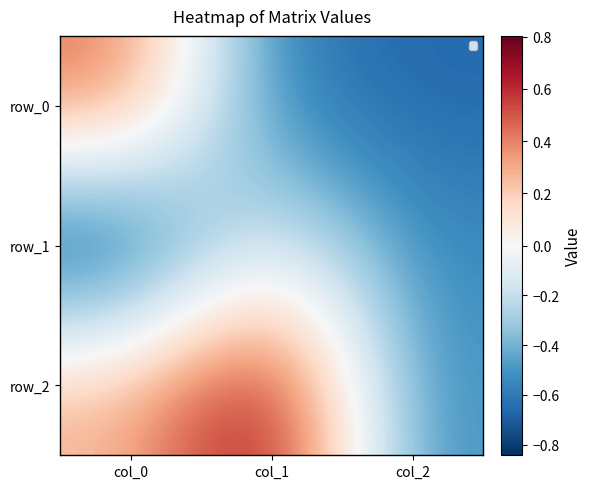

What is the sum of the row_0 values at col_1 and col_0?

-0.1